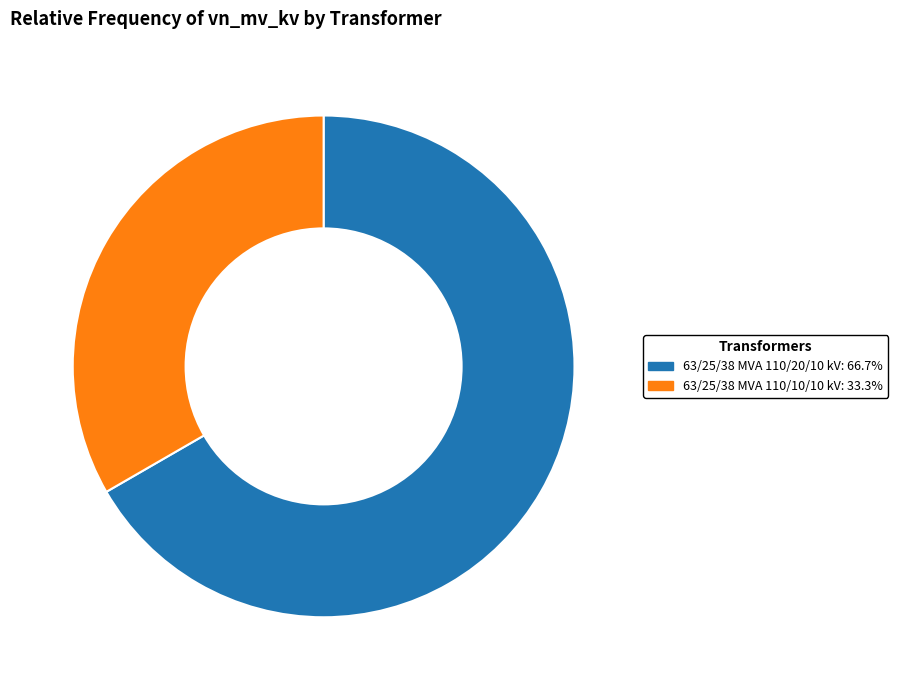

Does 63/25/38 MVA 110/10/10 kV: 33.3% account for over 50% of the chart?

No